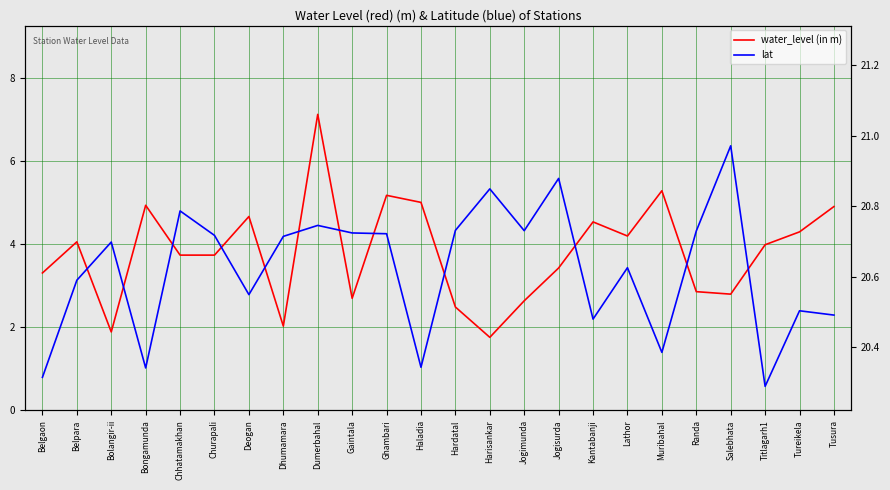

What is the label of the 12th point from the right?

Hardatal